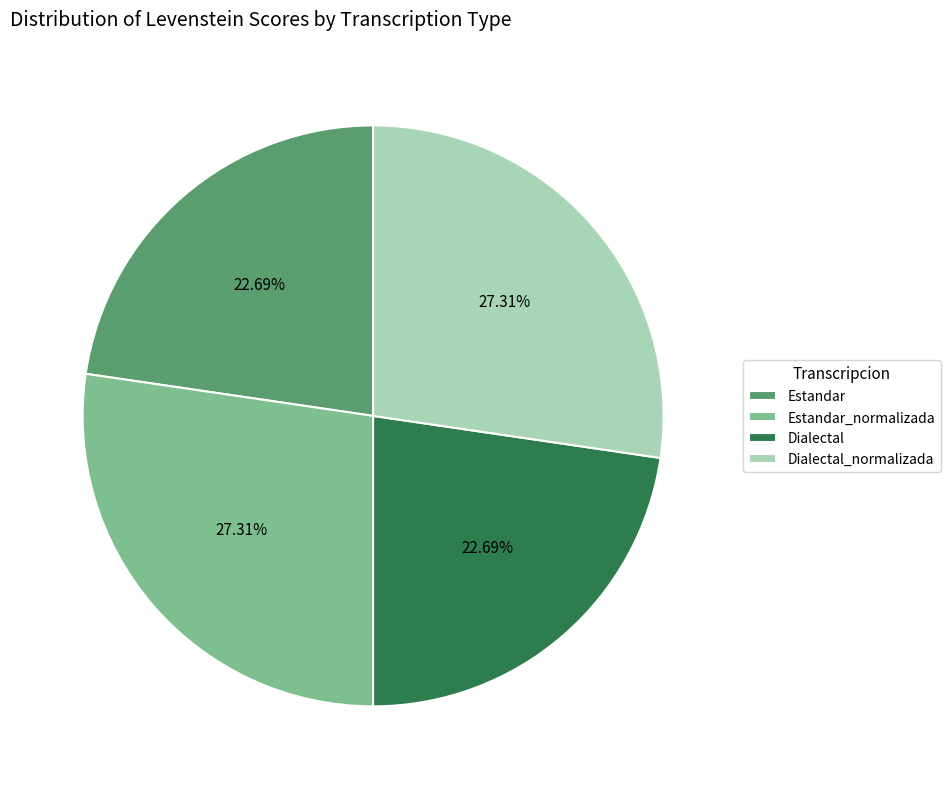

To the nearest percent, what percentage of the pie is Estandar?

23%